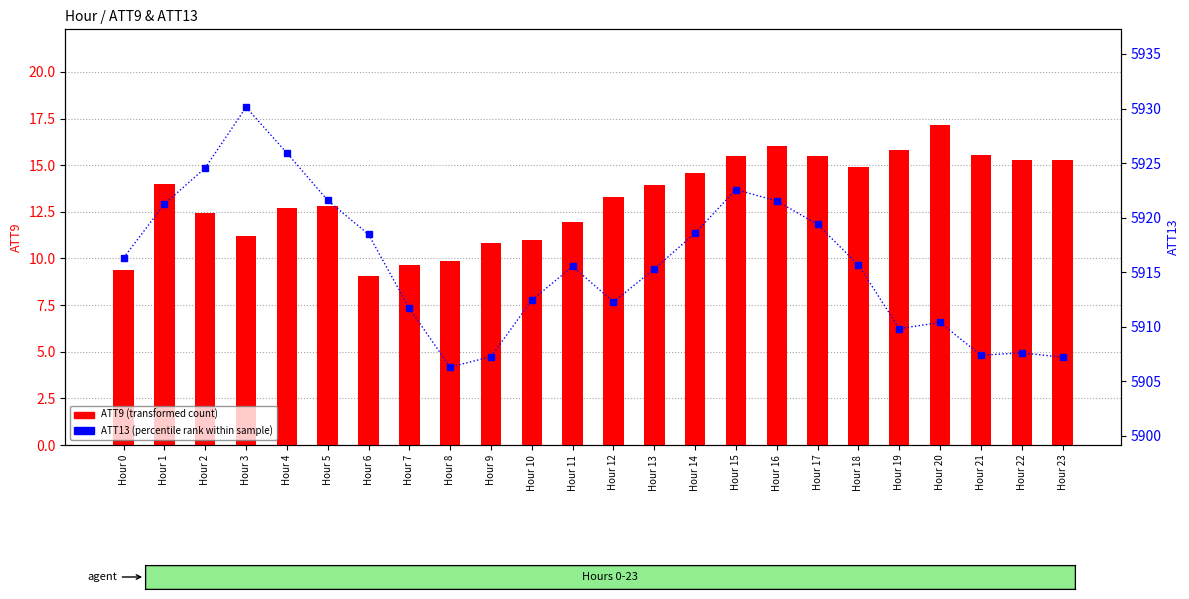

Between Hour 3 and Hour 9, which is larger?

Hour 3